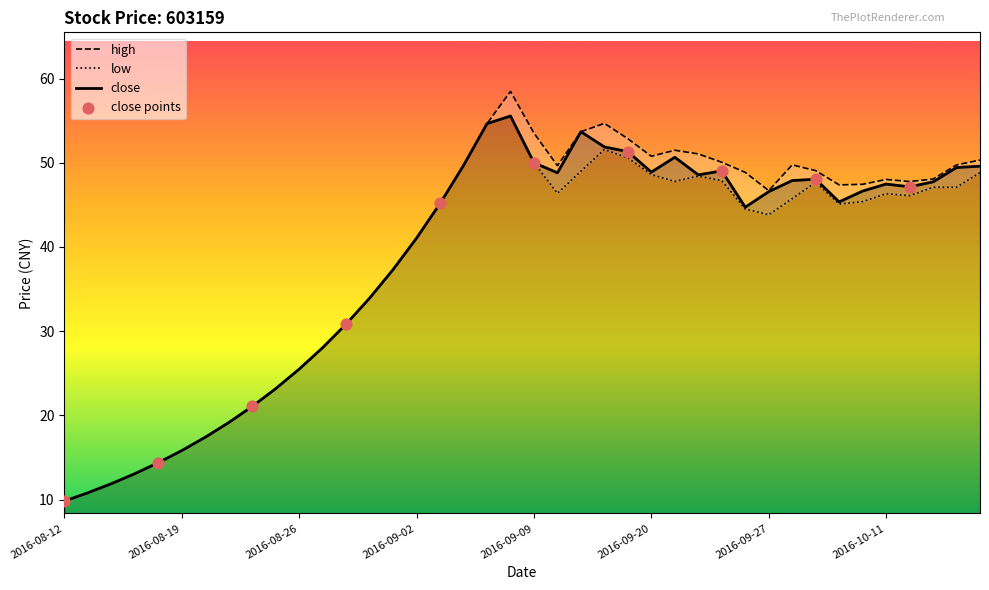

Which series has the widest spread of Y values?

high